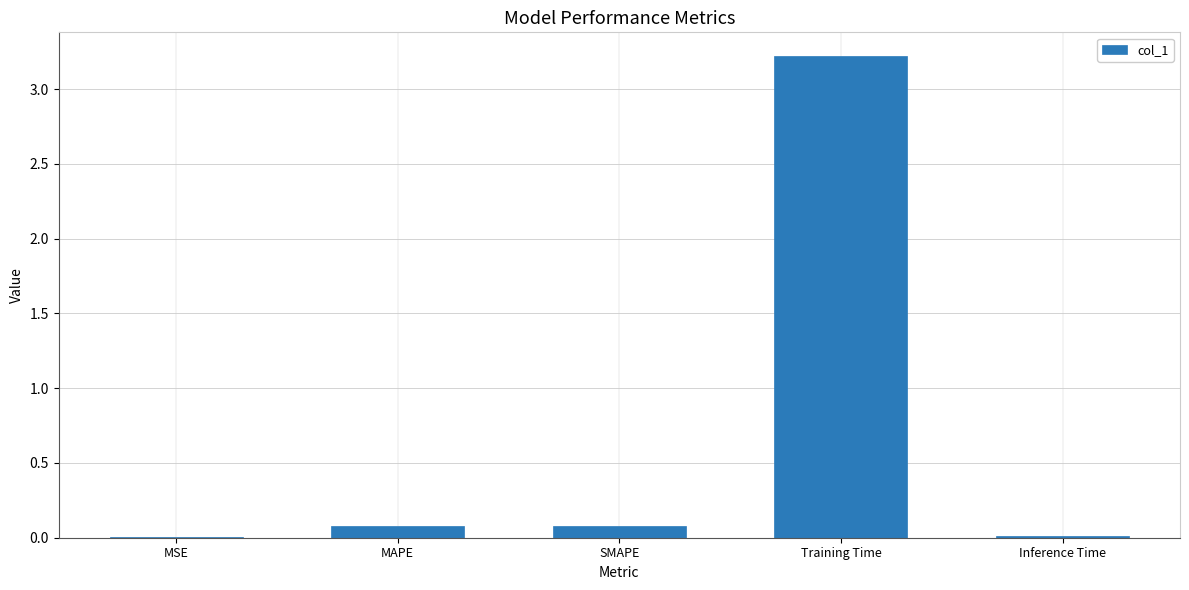

What is the maximum value shown in the chart?

3.2